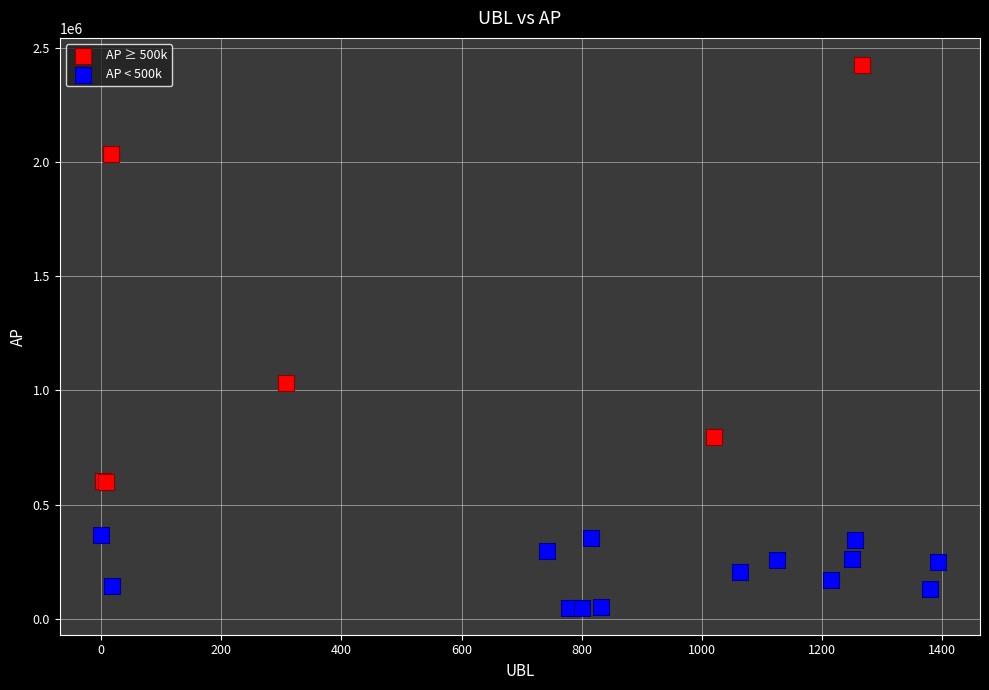

Which series contains the lowest Y value?

AP < 500k